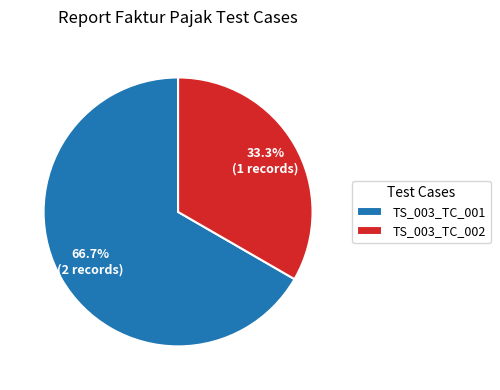

Is TS_003_TC_002 the majority of the pie?

No